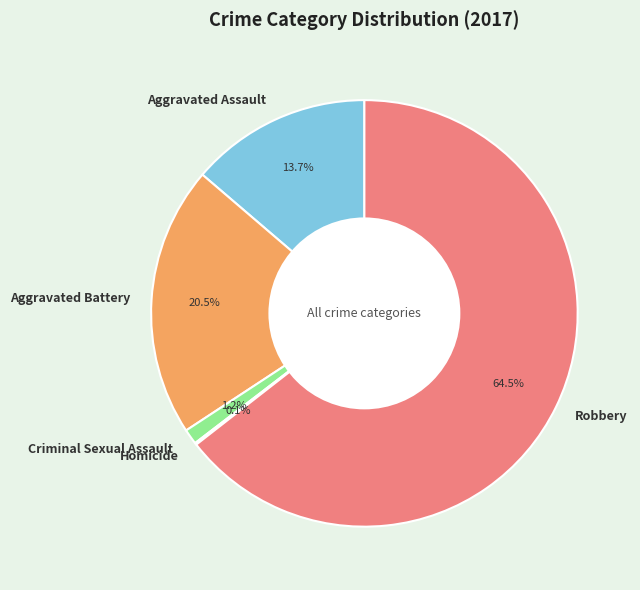

Which has a higher value, Aggravated Battery or Robbery?

Robbery